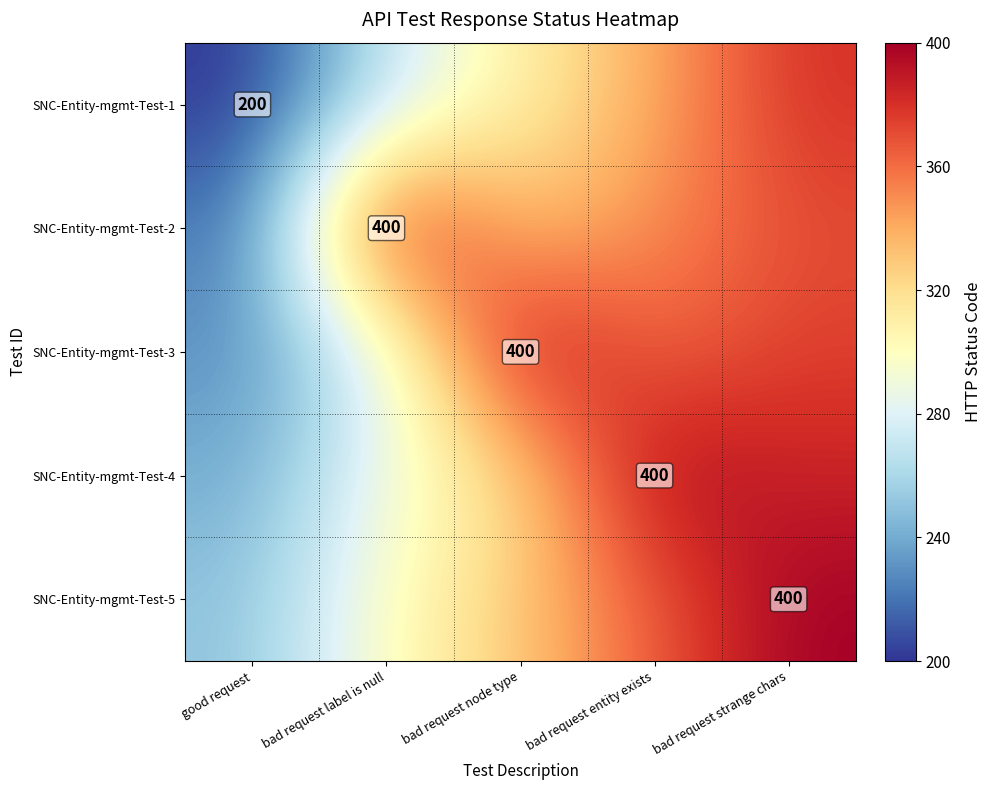

What is the spread (max minus min) of values at bad request strange chars?

30